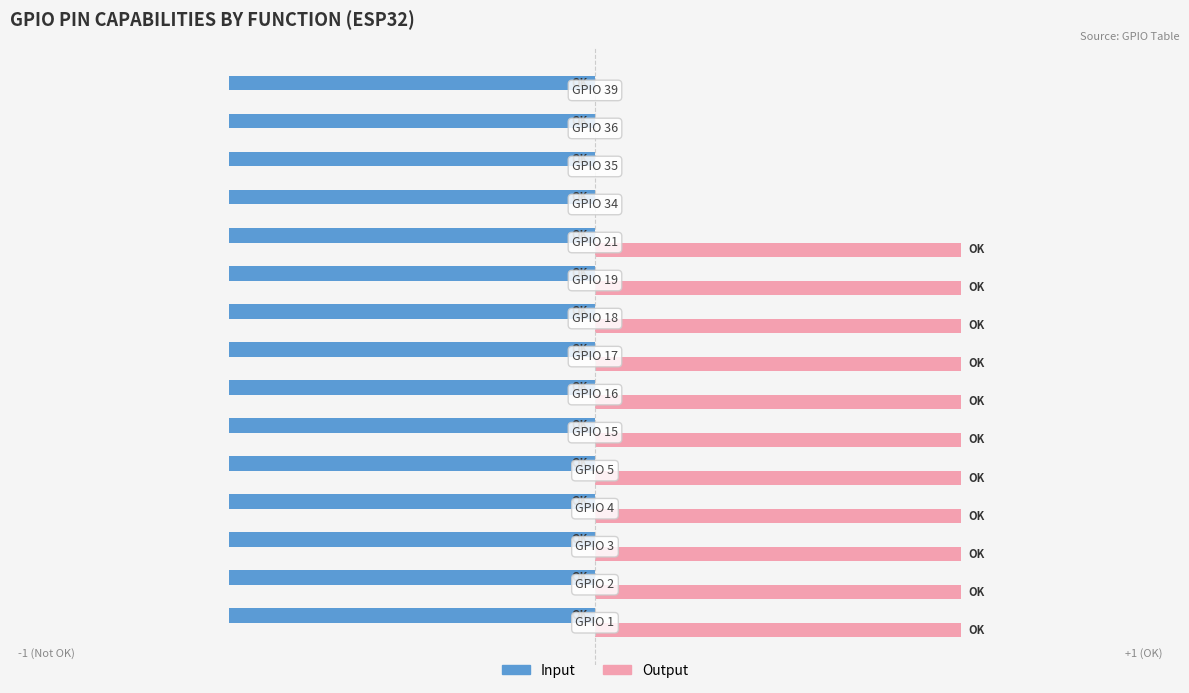

What are all the series names shown in the legend?

Input, Output